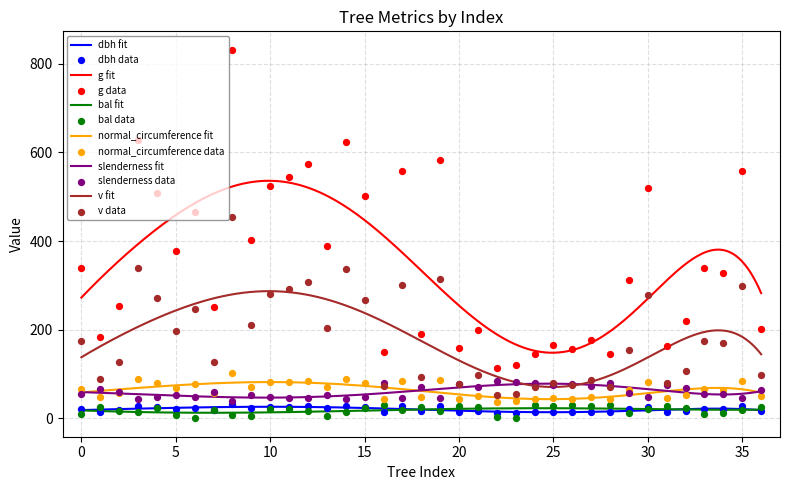

Which series has the largest total across all categories?

g